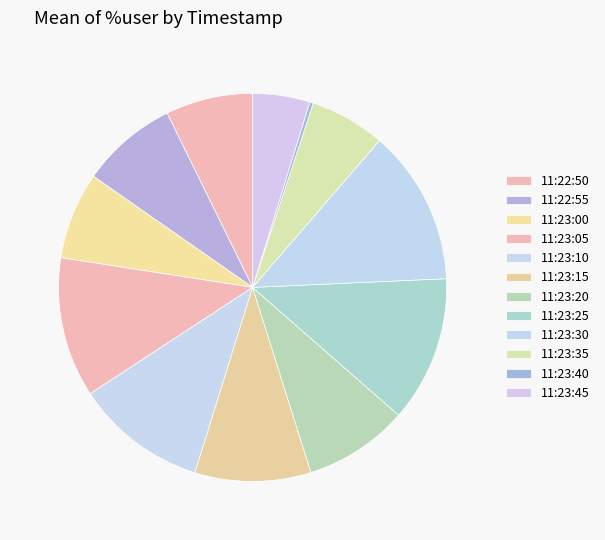

Rank the categories by value from highest to lowest.

11:23:30, 11:23:25, 11:23:05, 11:23:10, 11:23:15, 11:23:20, 11:22:55, 11:22:50, 11:23:00, 11:23:35, 11:23:45, 11:23:40